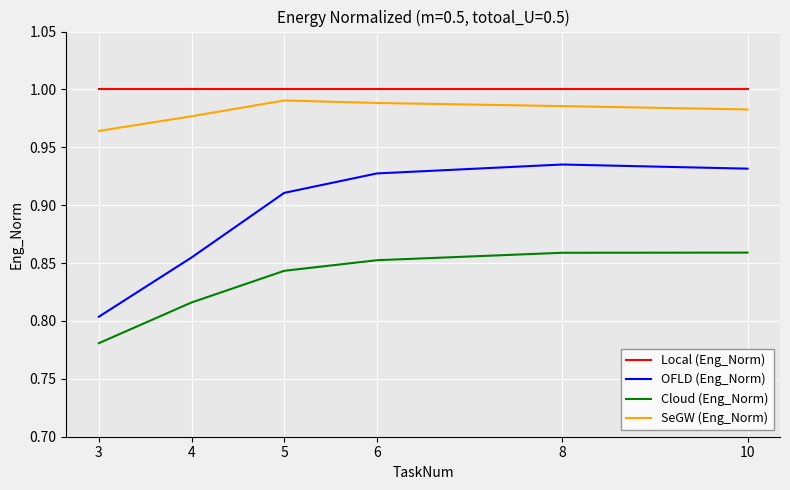

True or false: OFLD (Eng_Norm) has a value of 0.5 at 5.

False